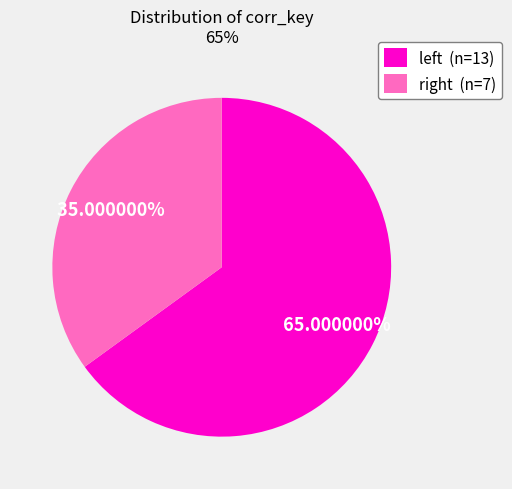

Rank the categories by value from highest to lowest.

left (n=13), right (n=7)